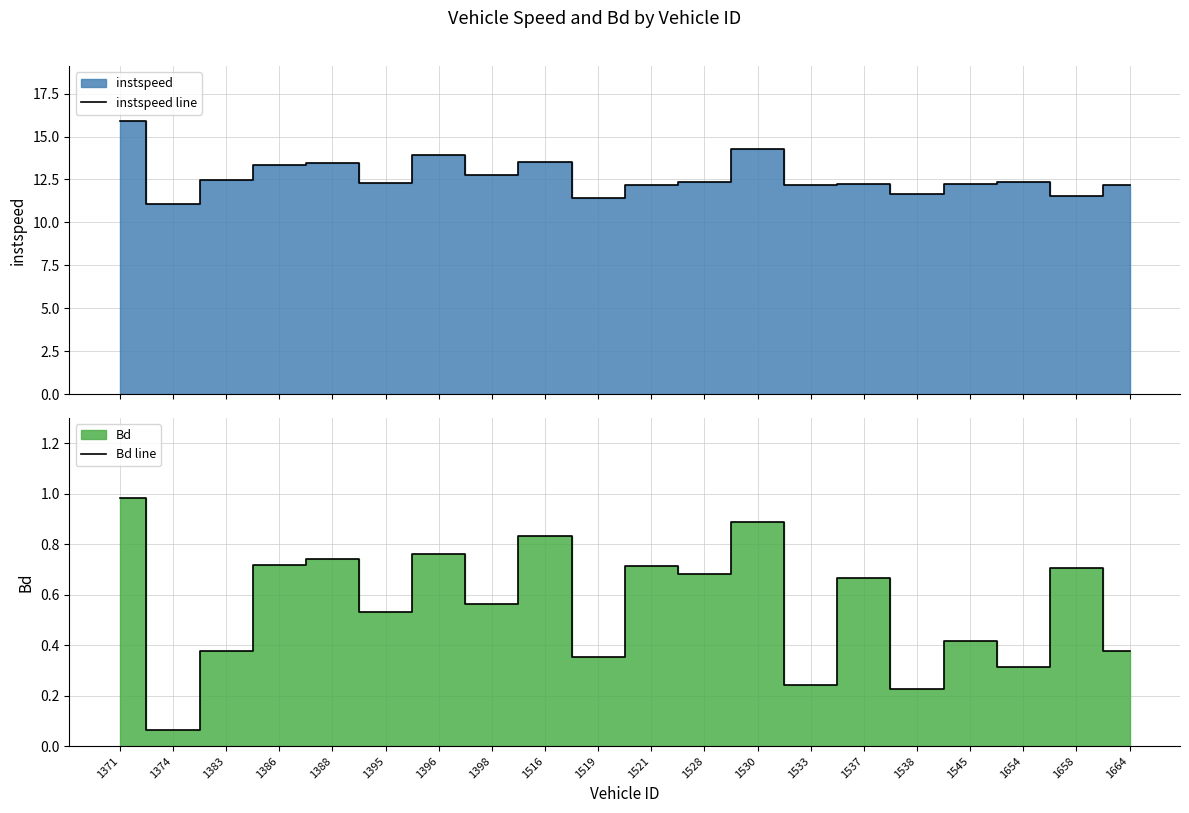

The instspeed line series shows 16.9 at 1374. True or false?

False